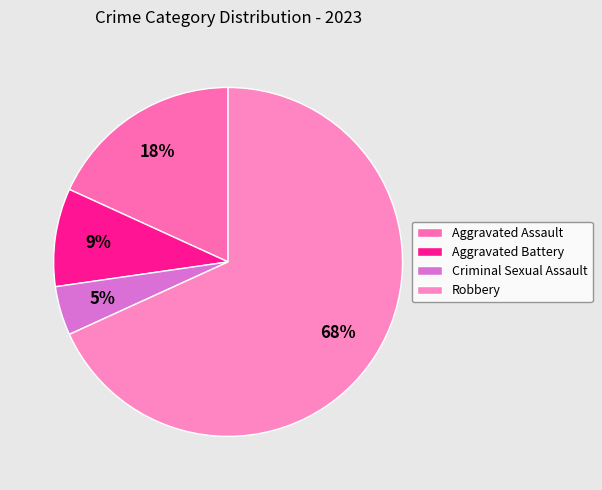

What is the largest slice in the pie chart?

Robbery